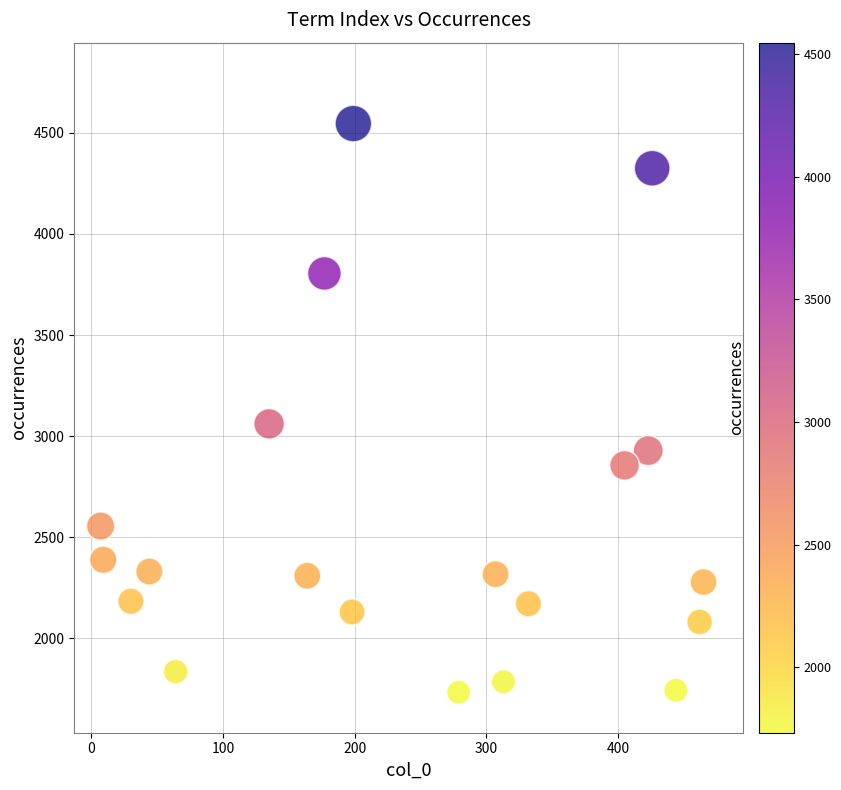

What Y value in the scatter plot is closest to 3140?

3061